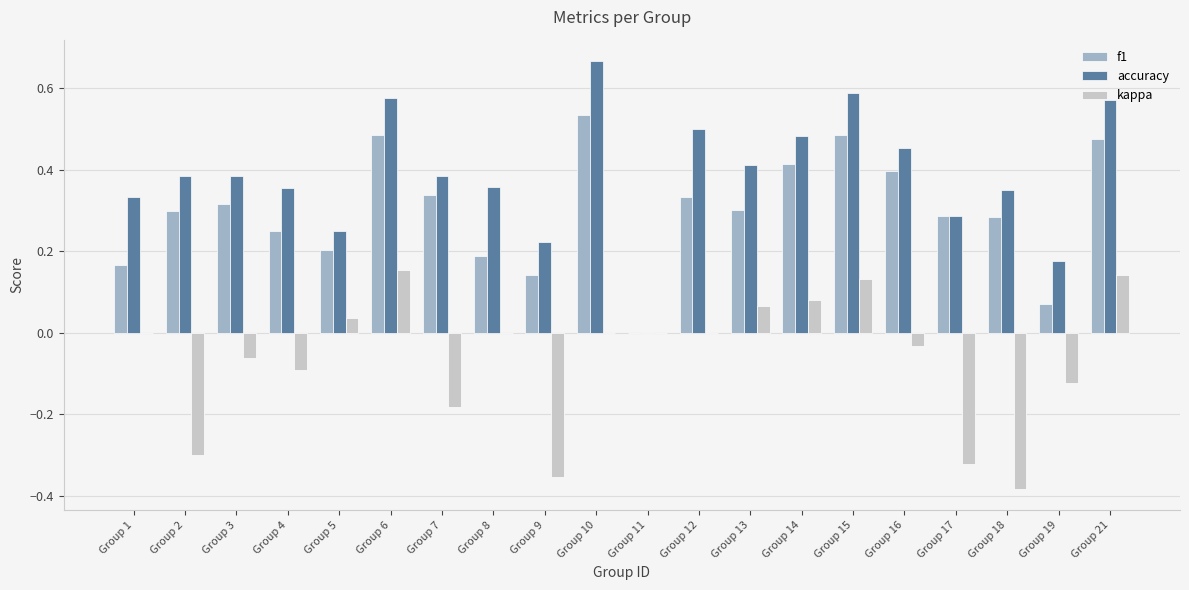

The value of accuracy at Group 12 is 0.5. True or false?

True